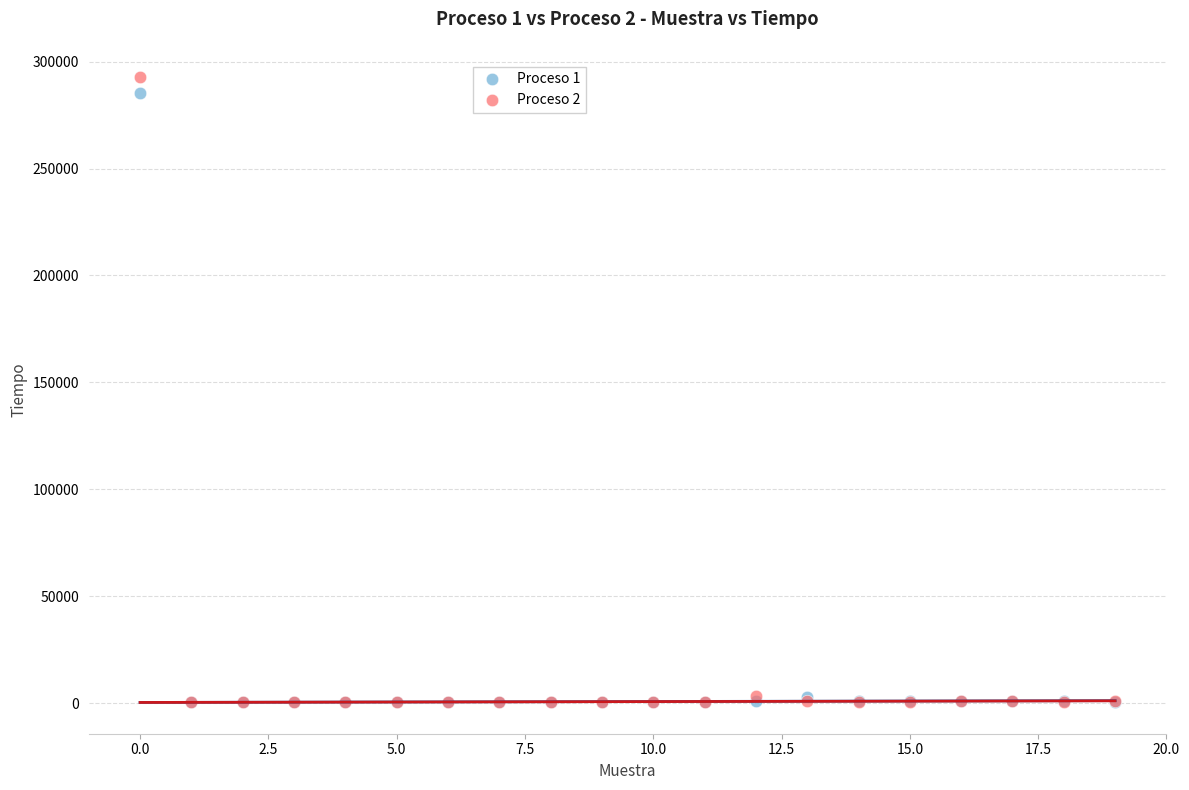

Which series has the widest spread of Y values?

Proceso 2